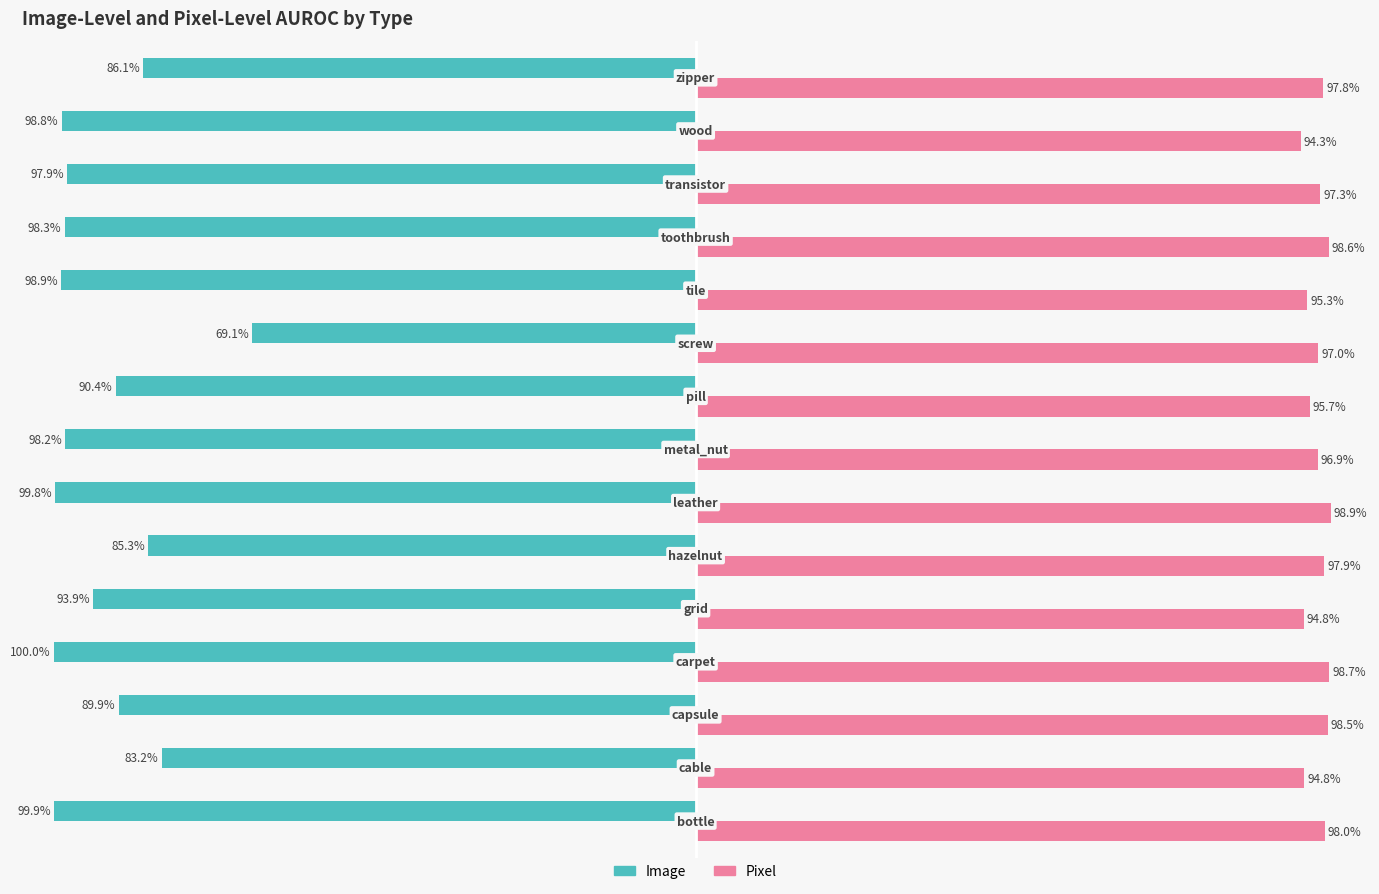

List the series in order of their peak value, lowest first.

Image, Pixel